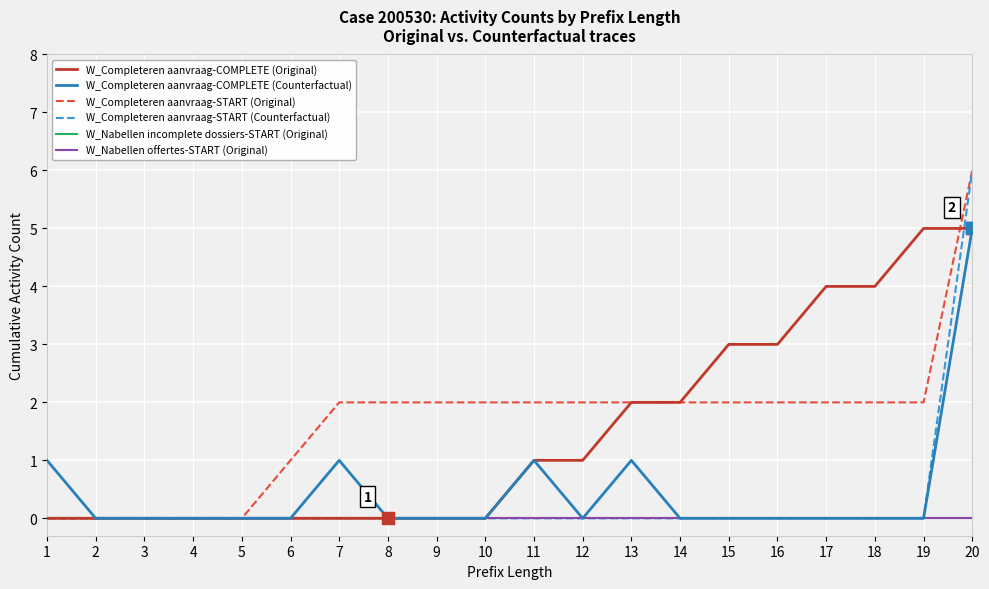

Does the chart display data point markers on the line(s)?

No